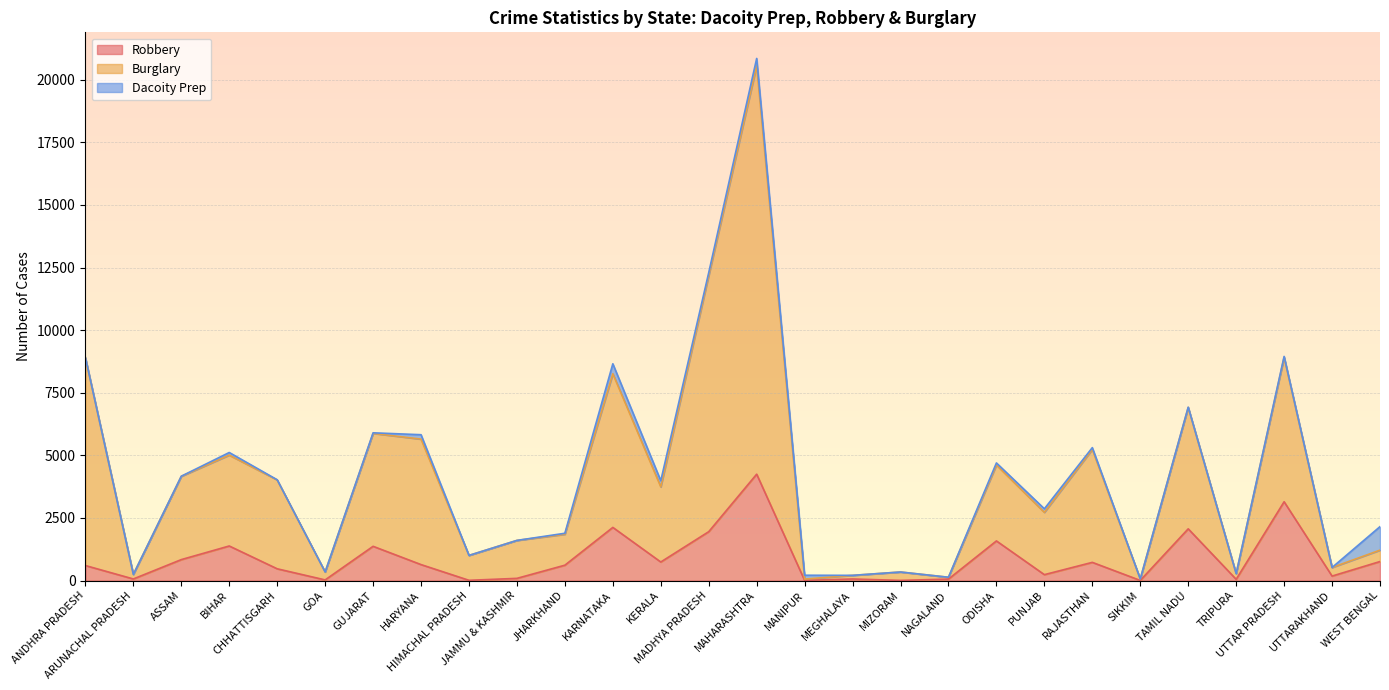

What is the average value of the Burglary series?

4094